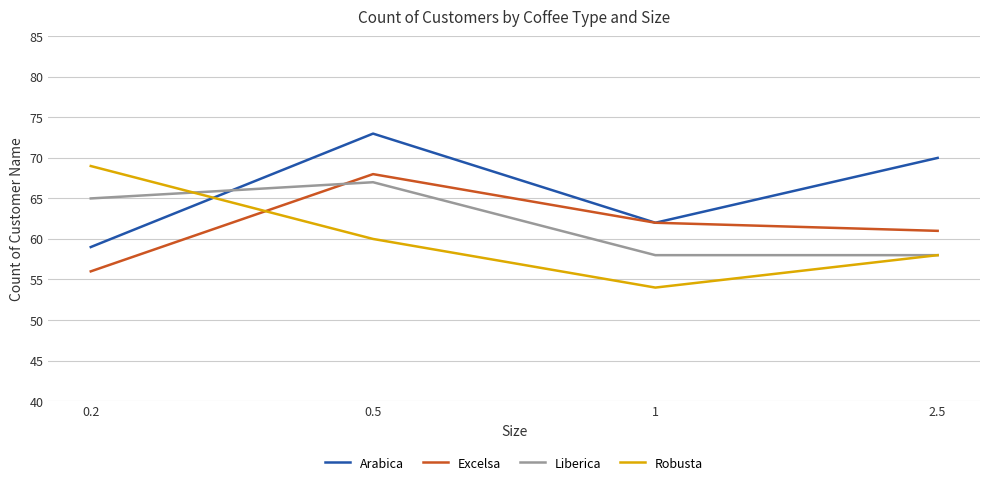

Reading left to right, list all the values displayed in this chart.

Arabica: 0.2=59	0.5=73	1=62	2.5=70
Excelsa: 0.2=56	0.5=68	1=62	2.5=61
Liberica: 0.2=65	0.5=67	1=58	2.5=58
Robusta: 0.2=69	0.5=60	1=54	2.5=58